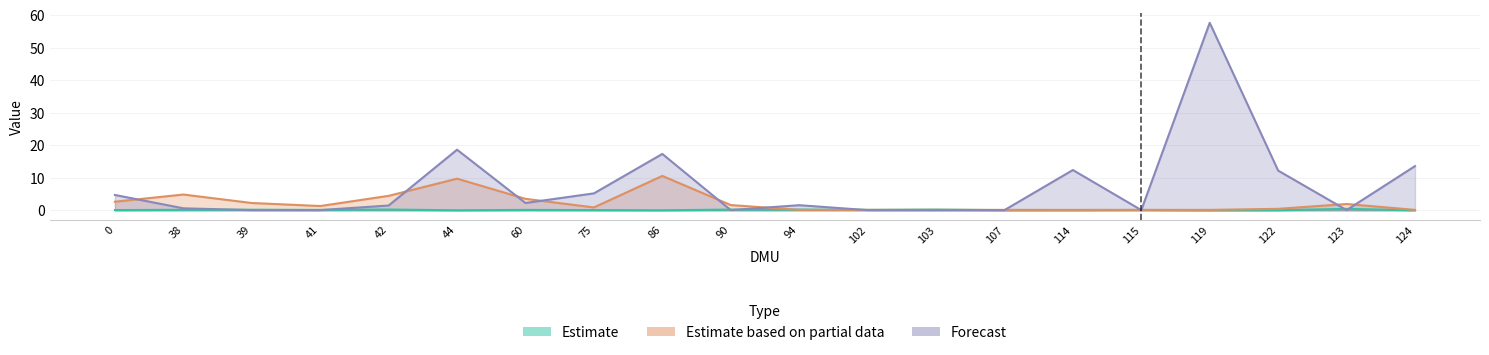

List the series in order of their peak value, lowest first.

Estimate, Estimate based on partial data, Forecast